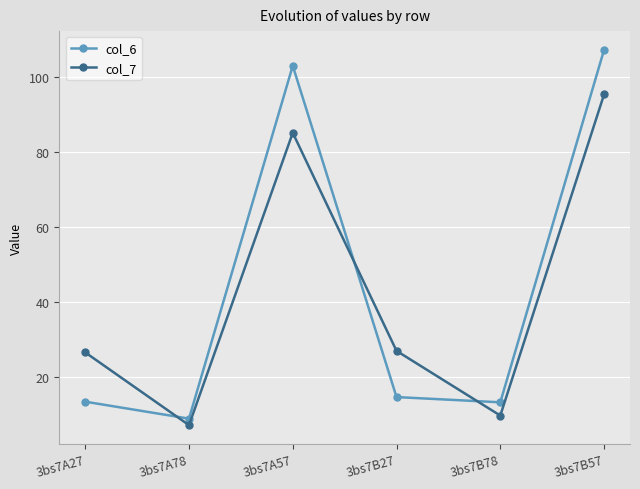

Rank the series by their maximum value, from highest to lowest.

col_6, col_7